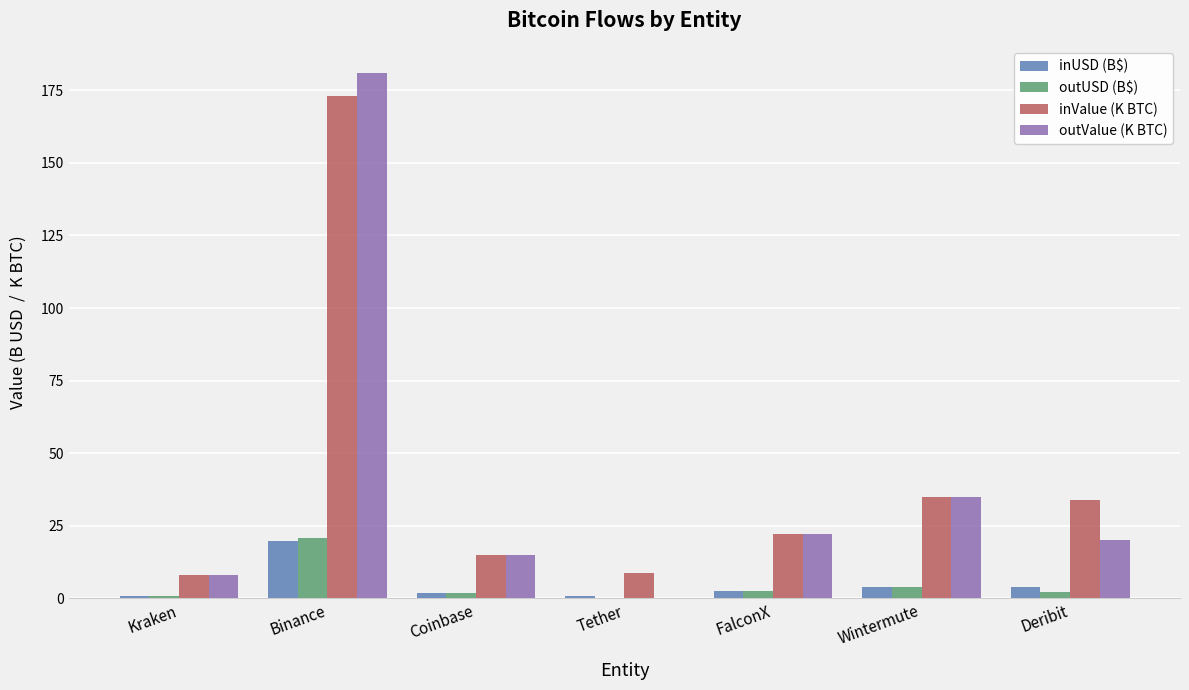

Is it true that inValue (K BTC) equals 13.2 at FalconX?

False